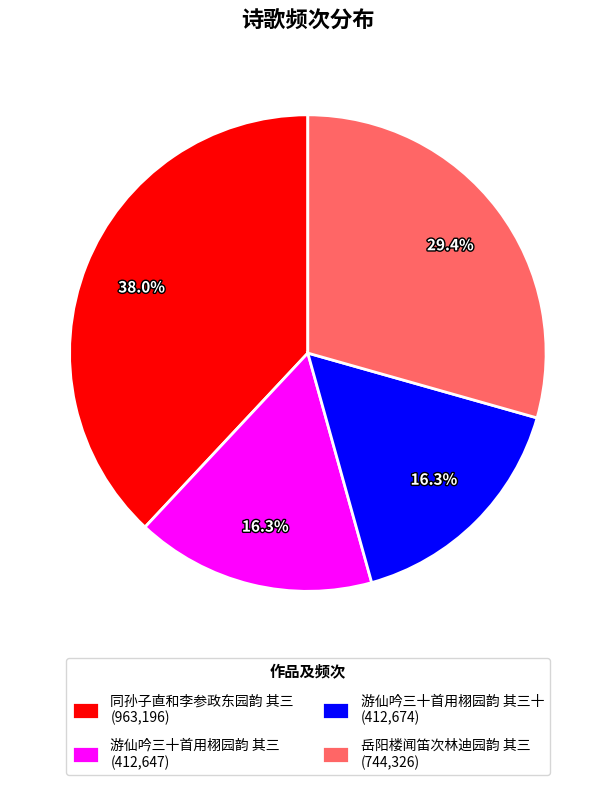

Does any single category account for the majority?

No